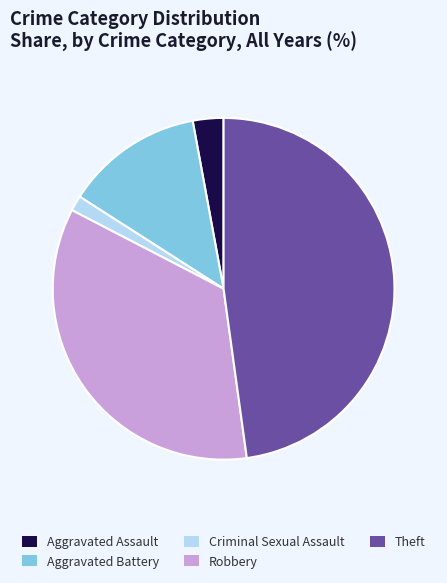

Is the sum of Criminal Sexual Assault and Aggravated Battery greater than half?

No